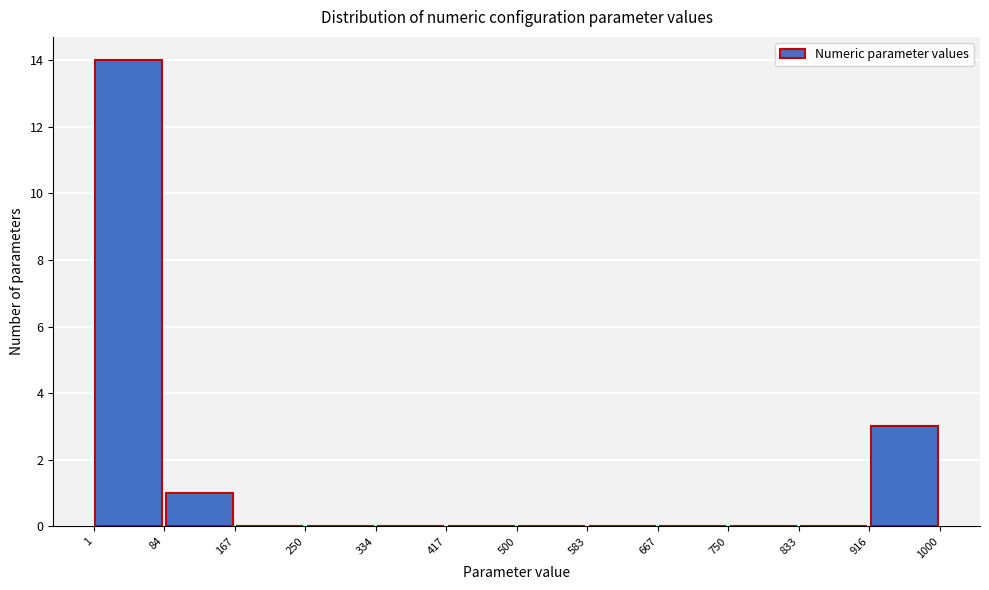

Reading left to right, transcribe this chart: for each bar, give the range it covers on the x-axis and its height. The values are not printed on the chart, so give them approximately, as read against the axis.

1 to 84: 14
84 to 167: 1
167 to 250: 0
250 to 334: 0
334 to 417: 0
417 to 500: 0
500 to 583: 0
583 to 667: 0
667 to 750: 0
750 to 833: 0
833 to 916: 0
916 to 1000: 3